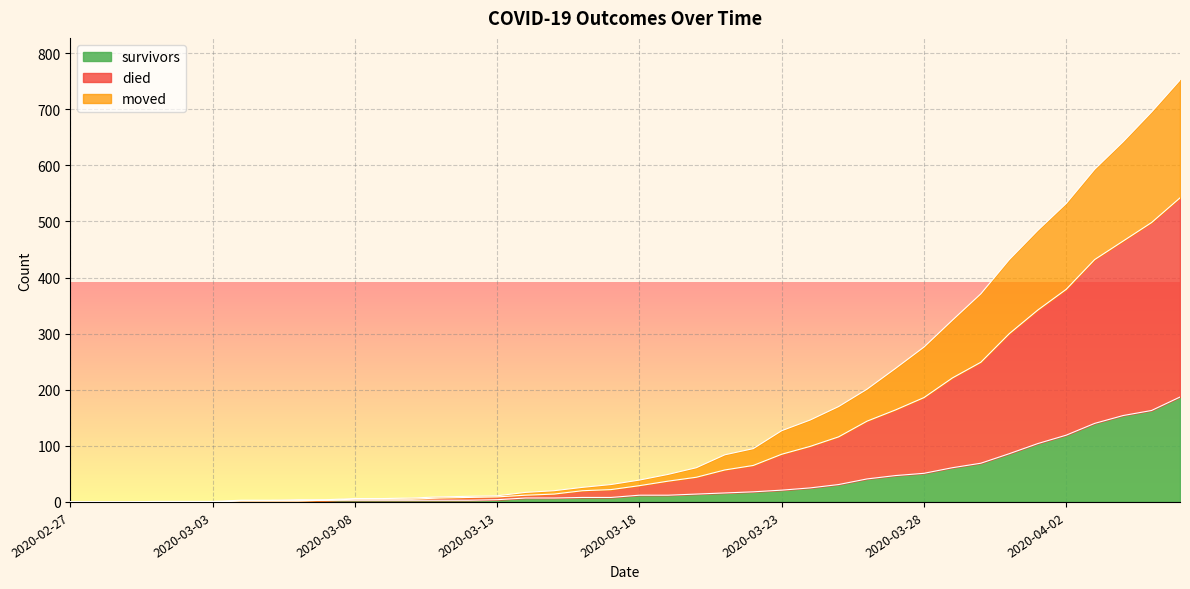

The value of moved at 2020-03-13 is 13. True or false?

False